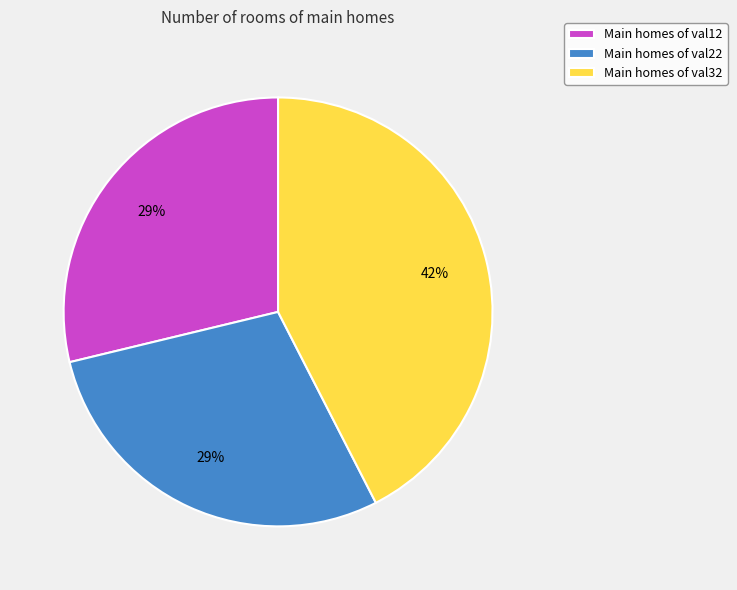

What is the largest slice in the pie chart?

Main homes of val32